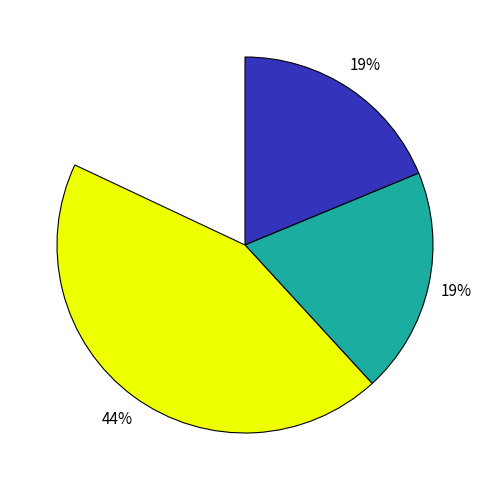

Which slice is the largest?

TPEcon